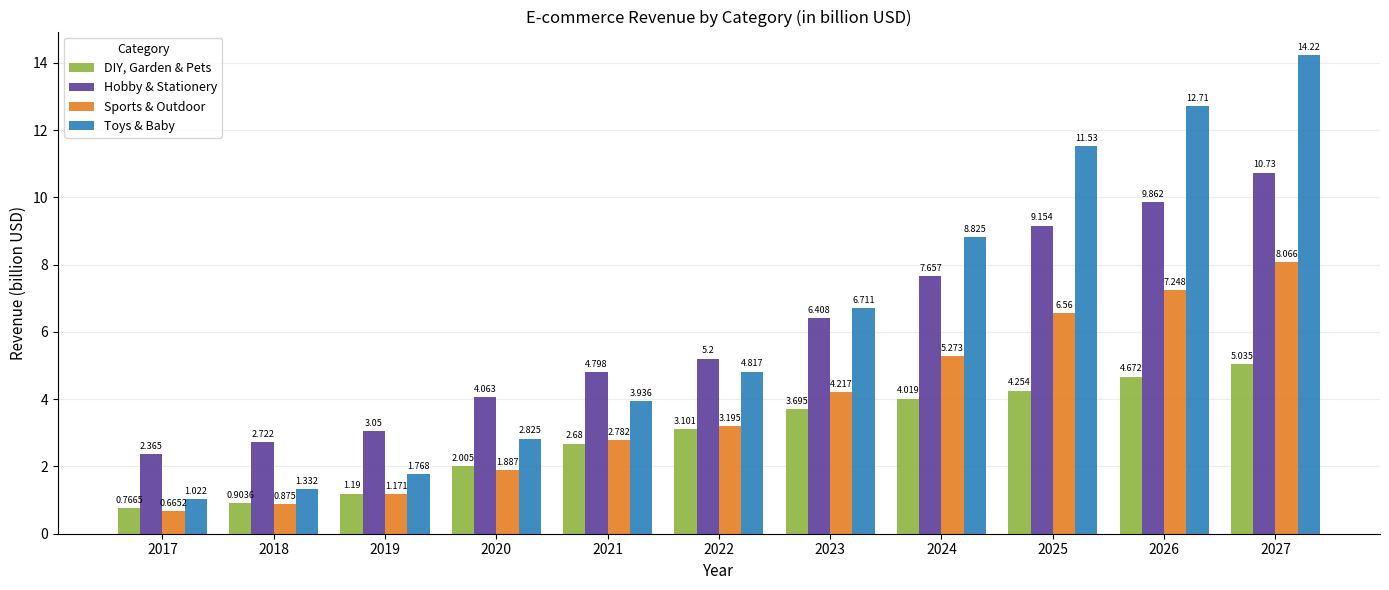

Is it true that Sports & Outdoor equals 3.2 at 2022?

True